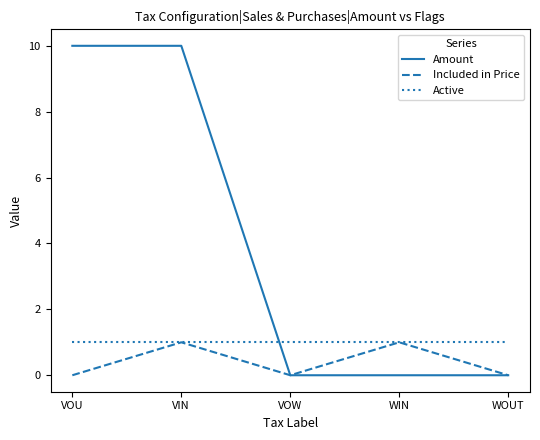

Is it true that Amount equals 10 at VIN?

True